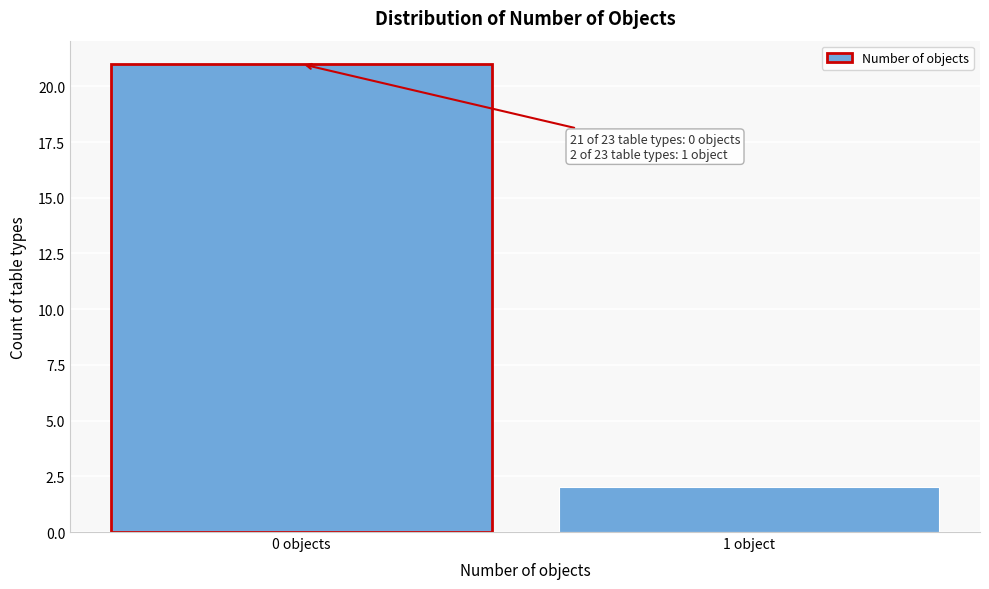

Reading left to right, what are all the values shown in this chart?

21	2